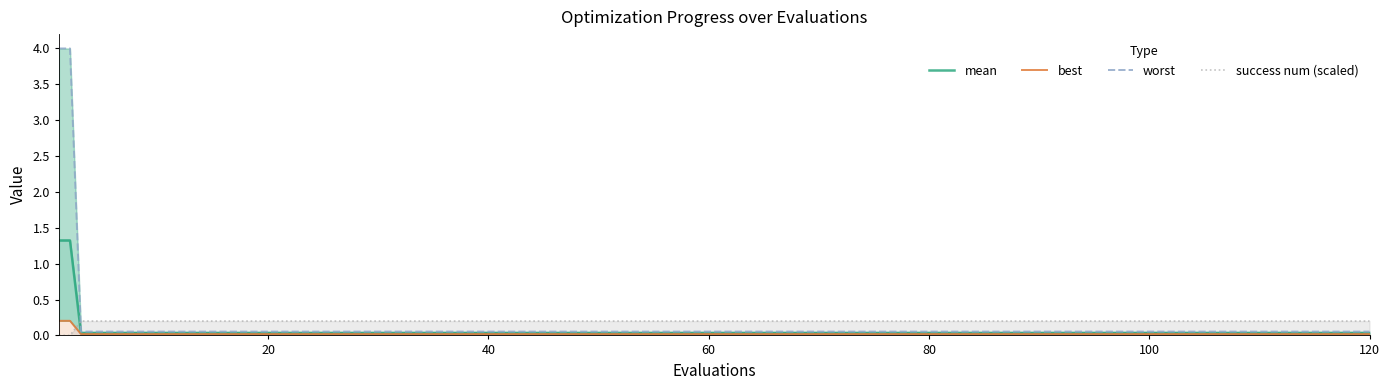

What is the difference between the maximum and minimum values in the success num (scaled) series?

0.2